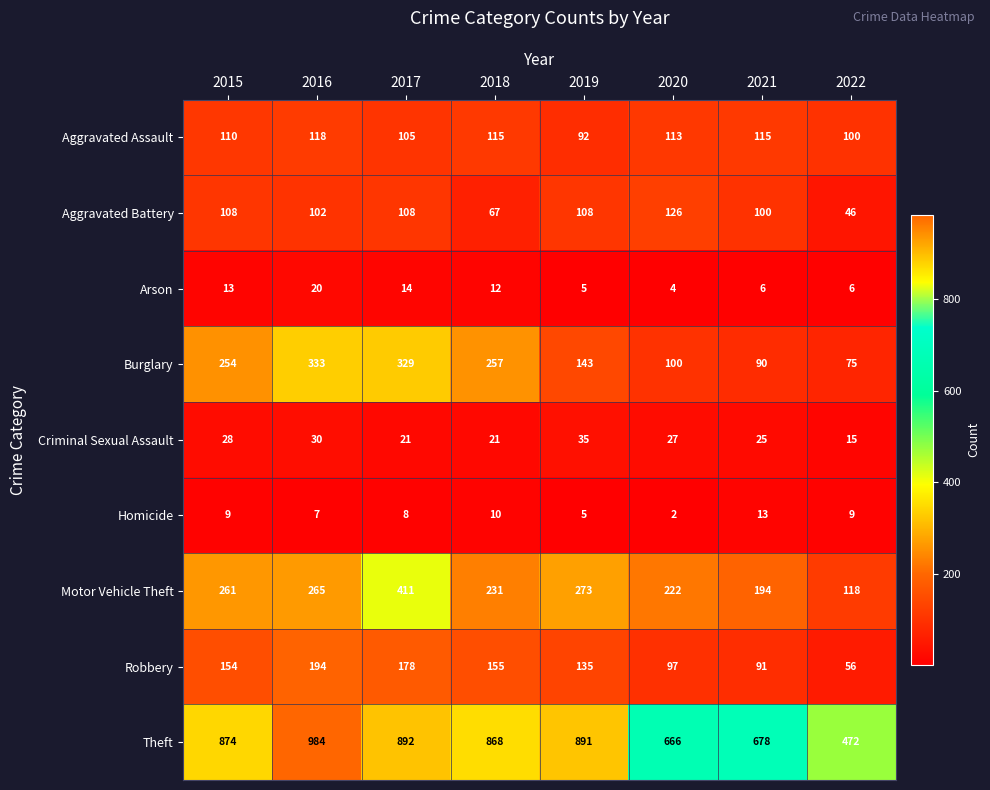

List the series in order of their peak value, highest first.

Theft, Motor Vehicle Theft, Burglary, Robbery, Aggravated Battery, Aggravated Assault, Criminal Sexual Assault, Arson, Homicide